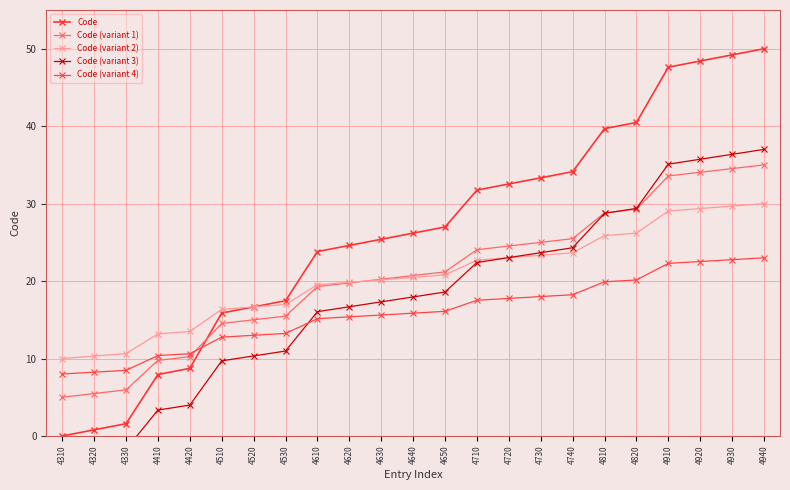

Where is Code nearest to the value 25?

4630